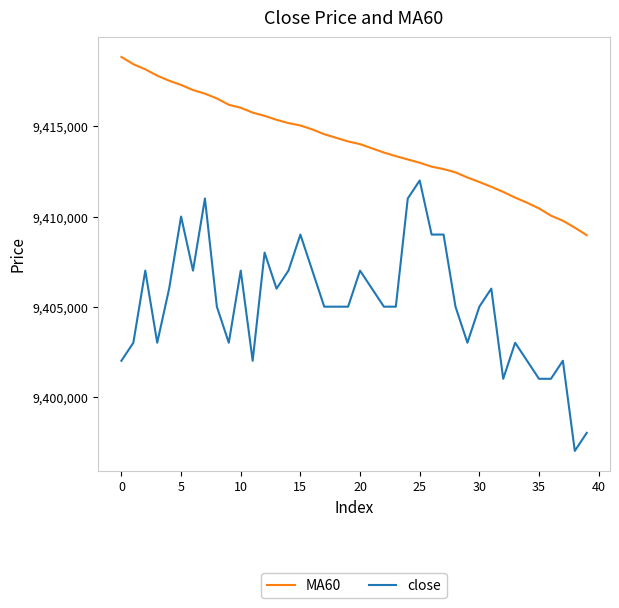

Reading left to right, what are all the values shown in this chart?

MA60: 9418850	9418450	9418166	9417816	9417533	9417300	9417016	9416816	9416550	9416200	9416033	9415766	9415583	9415366	9415183	9415050	9414833	9414566	9414366	9414166	9414016	9413783	9413550	9413350	9413166	9412983	9412766	9412633	9412450	9412166	9411916	9411650	9411366	9411050	9410766	9410450	9410050	9409766	9409383	9408966
close: 9402000	9403000	9407000	9403000	9406000	9410000	9407000	9411000	9405000	9403000	9407000	9402000	9408000	9406000	9407000	9409000	9407000	9405000	9405000	9405000	9407000	9406000	9405000	9405000	9411000	9412000	9409000	9409000	9405000	9403000	9405000	9406000	9401000	9403000	9402000	9401000	9401000	9402000	9397000	9398000